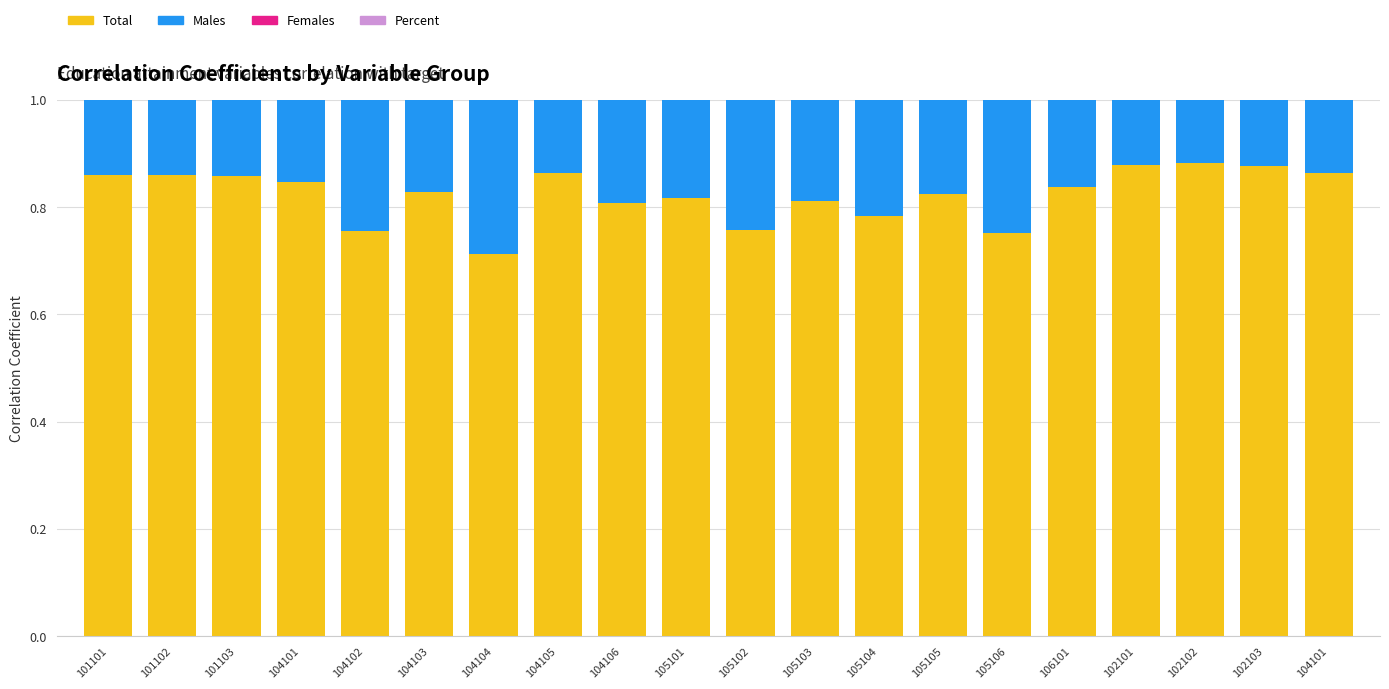

What is the difference between the maximum and minimum values in the Total series?

0.2